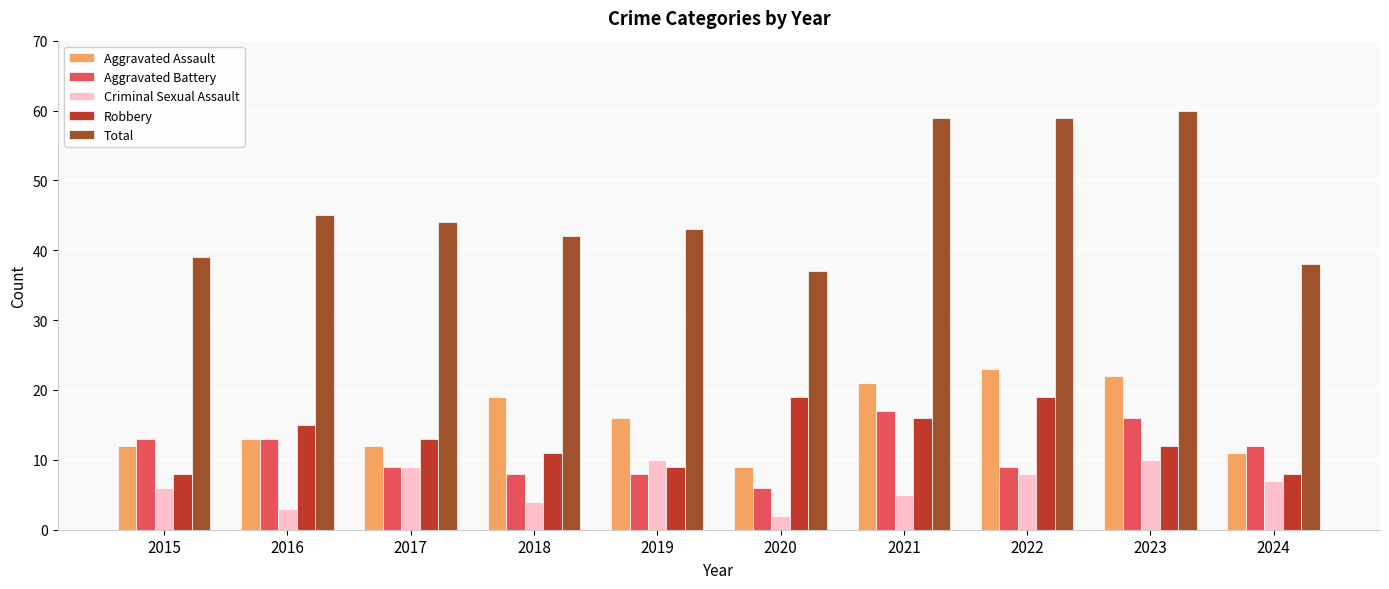

At how many categories does at least one series exceed 15?

10